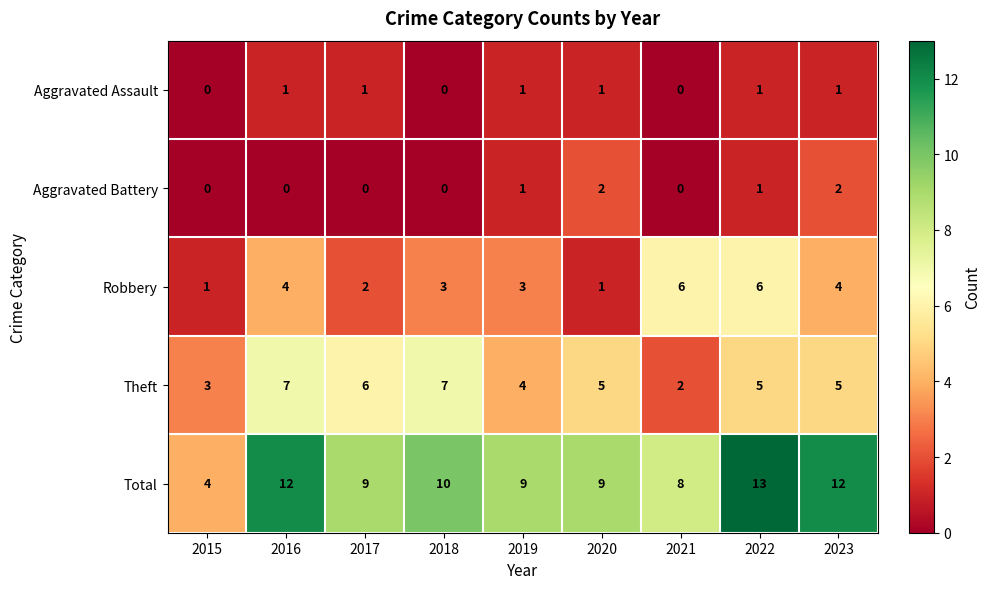

At which category is the sum across all series the highest?

2022